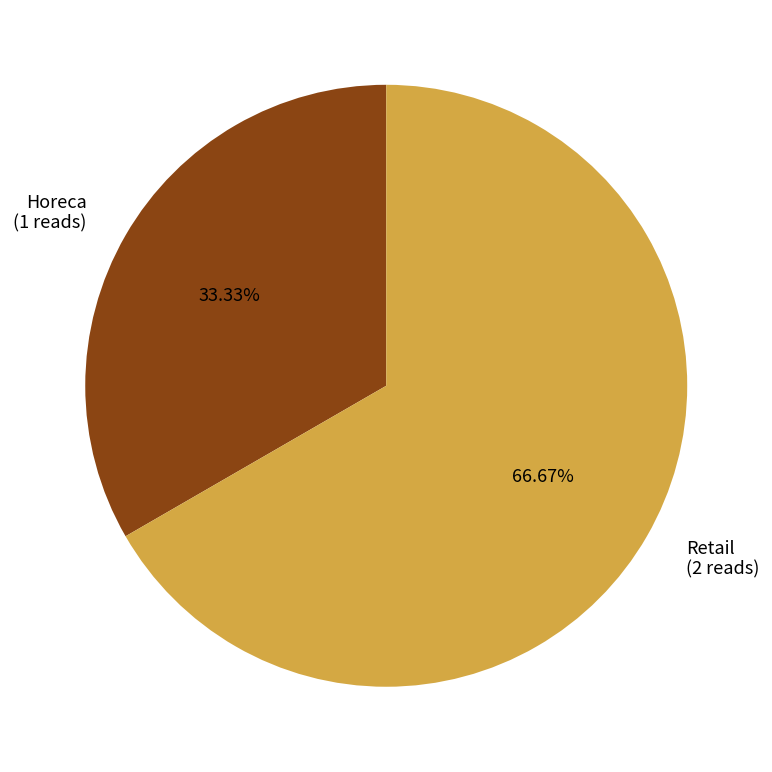

How much of the chart is everything except Horeca?

66.7%